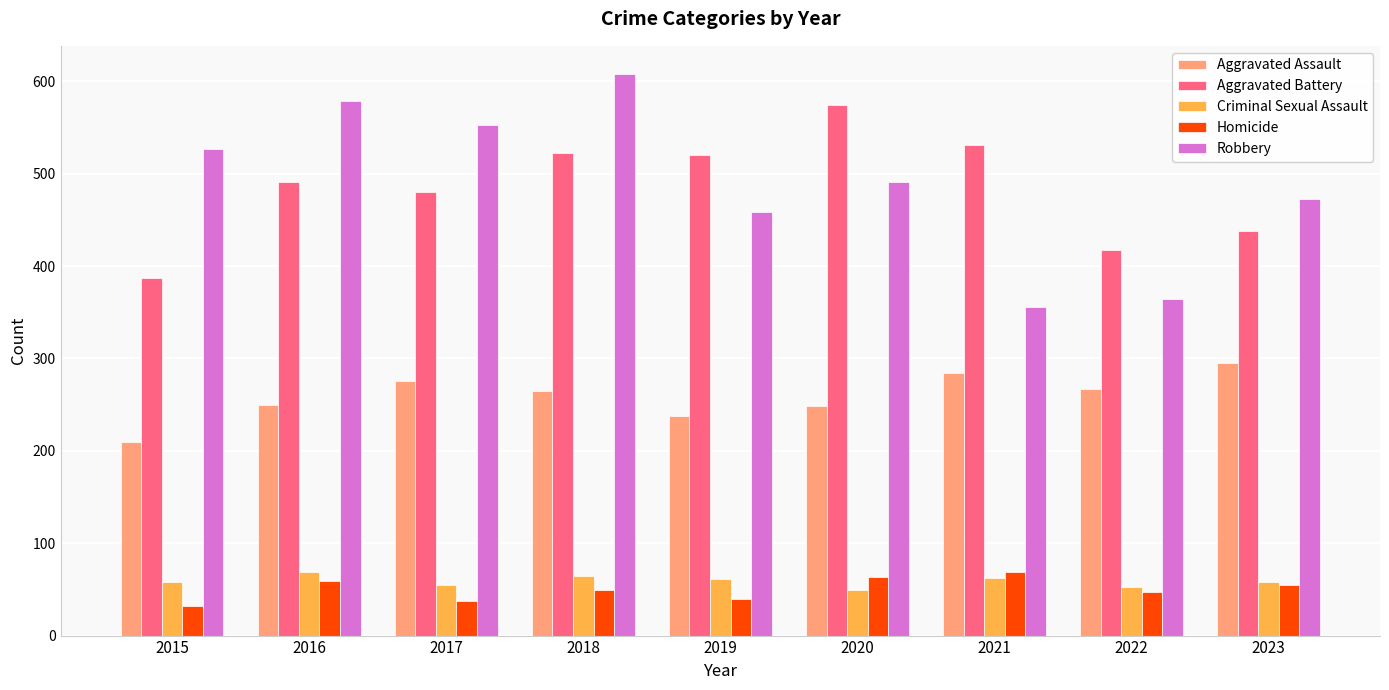

True or false: Robbery has a value of 579 at 2016.

True